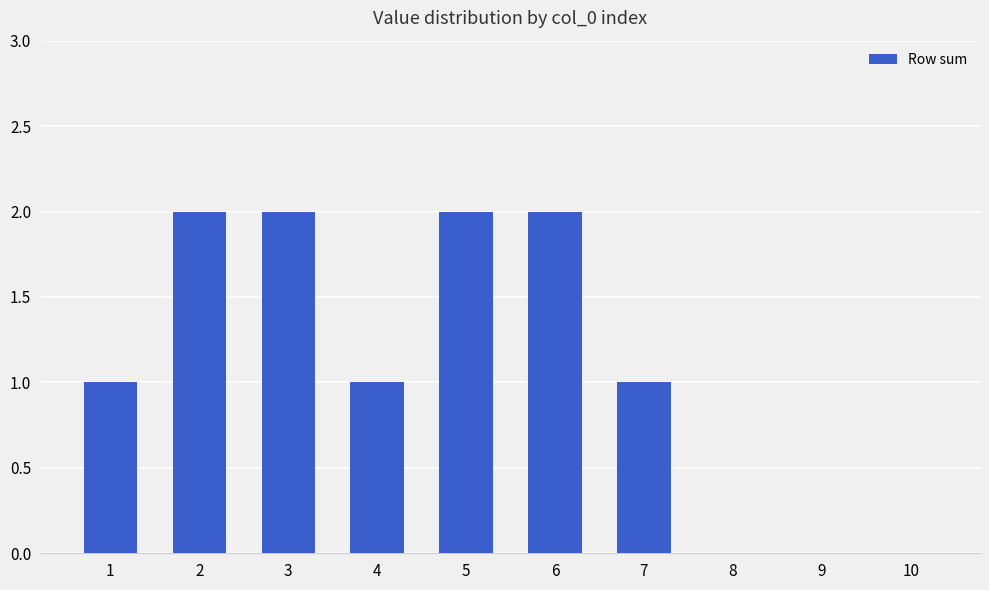

How many categories are shown in the chart?

10